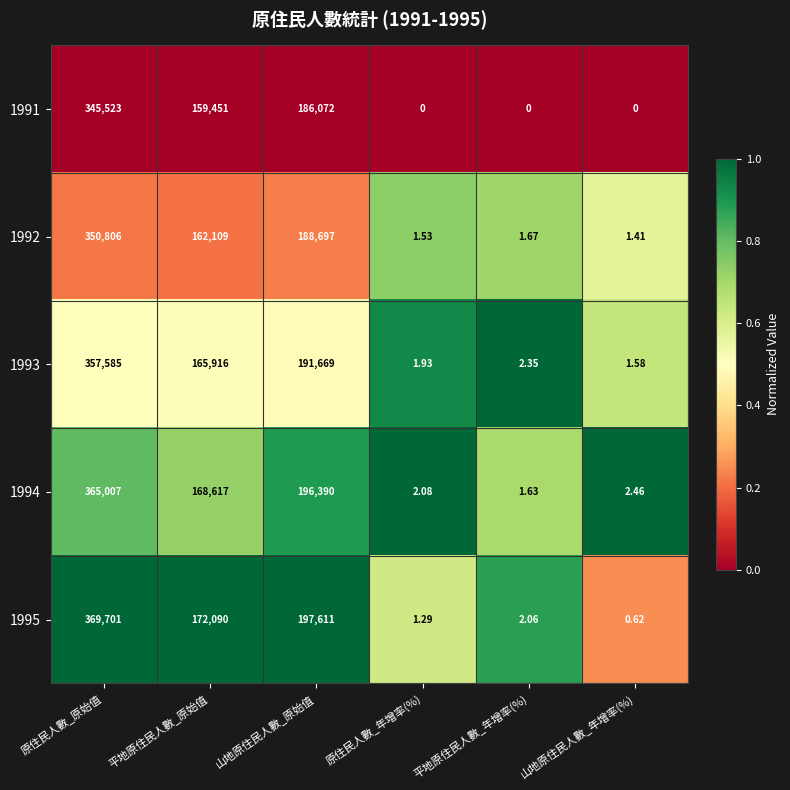

At which category is the sum across all series the highest?

原住民人數_原始值